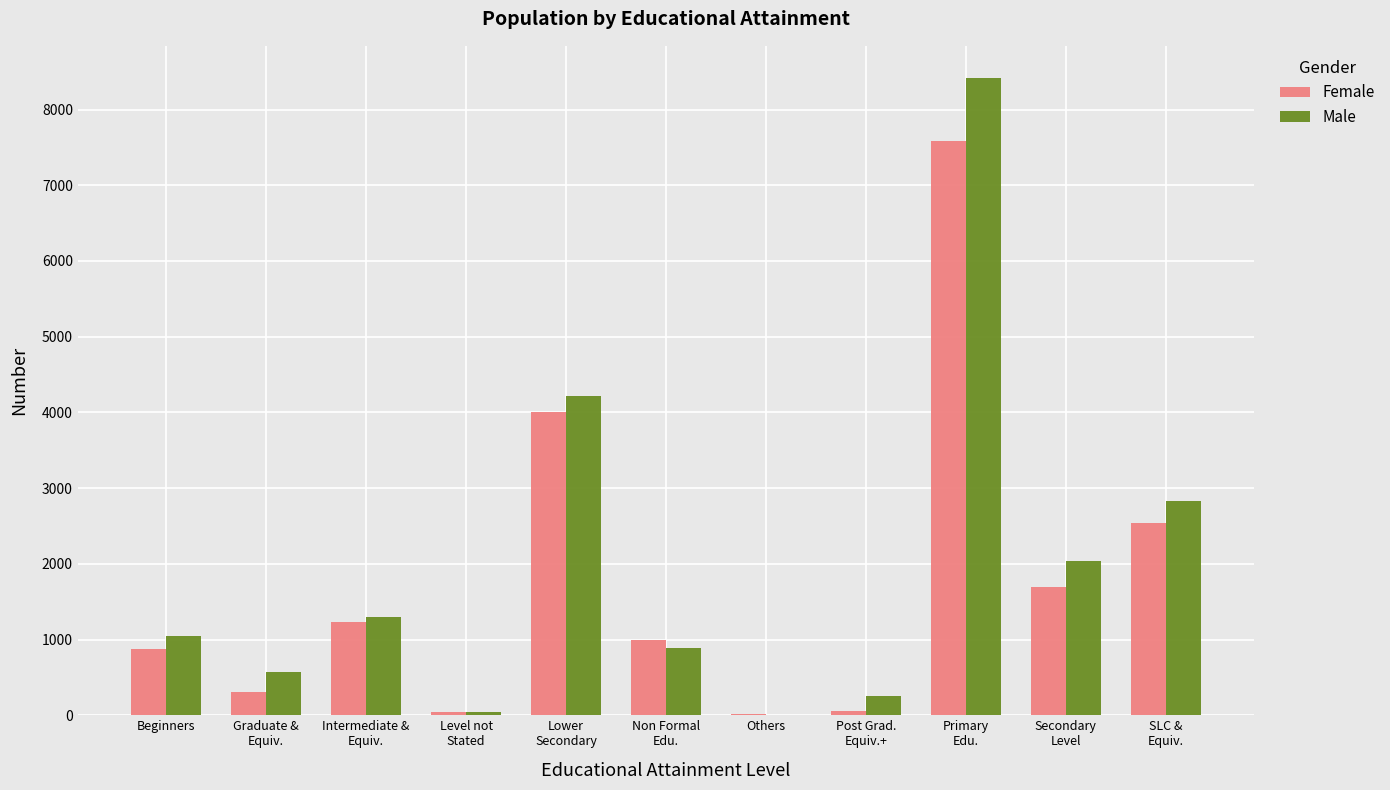

What are all the series names shown in the legend?

Female, Male